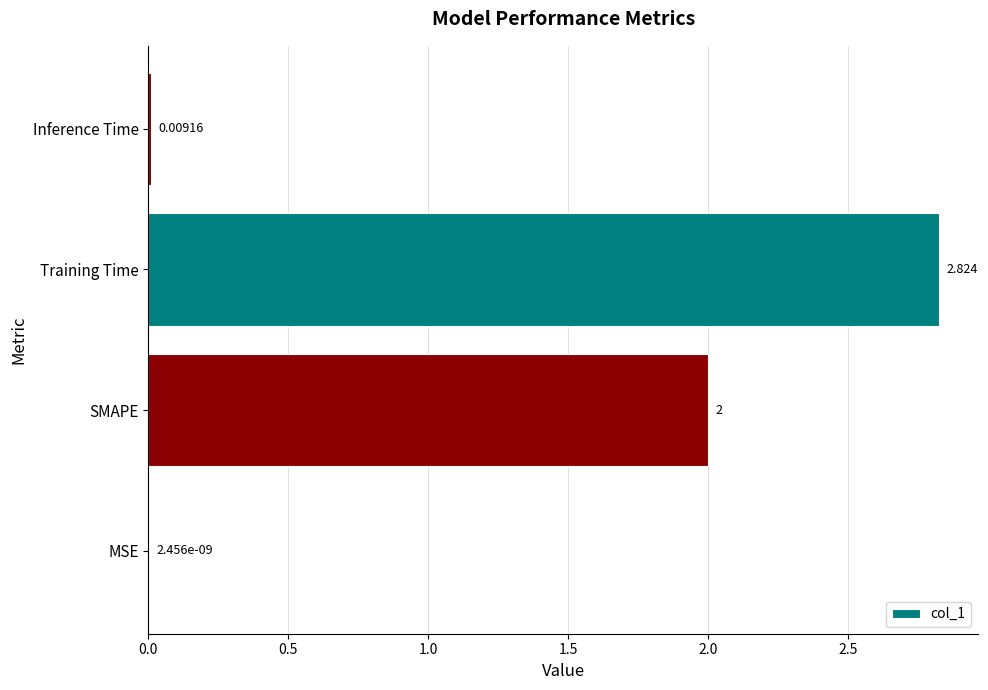

What is the average value?

1.2